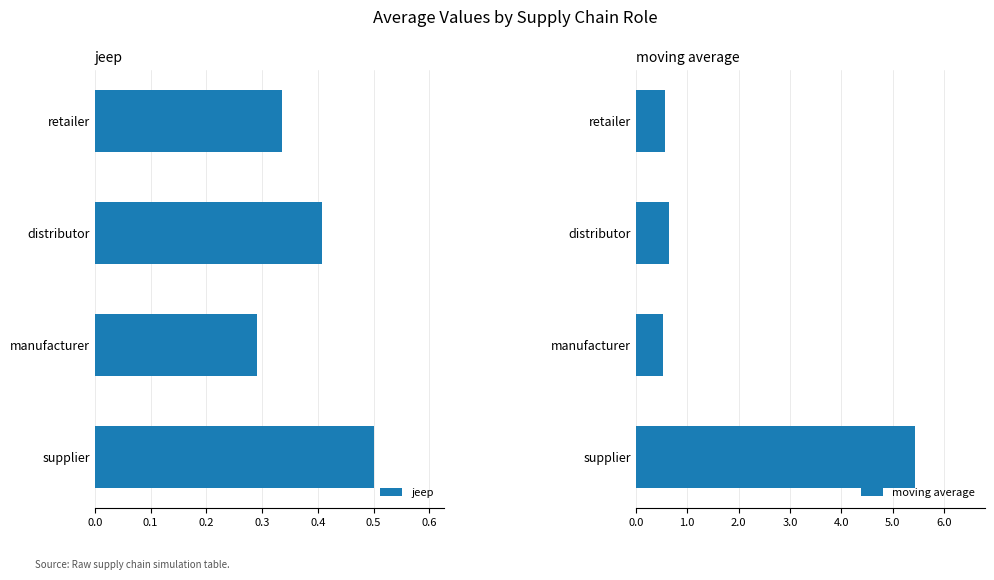

Which category has the highest value in the jeep series?

supplier